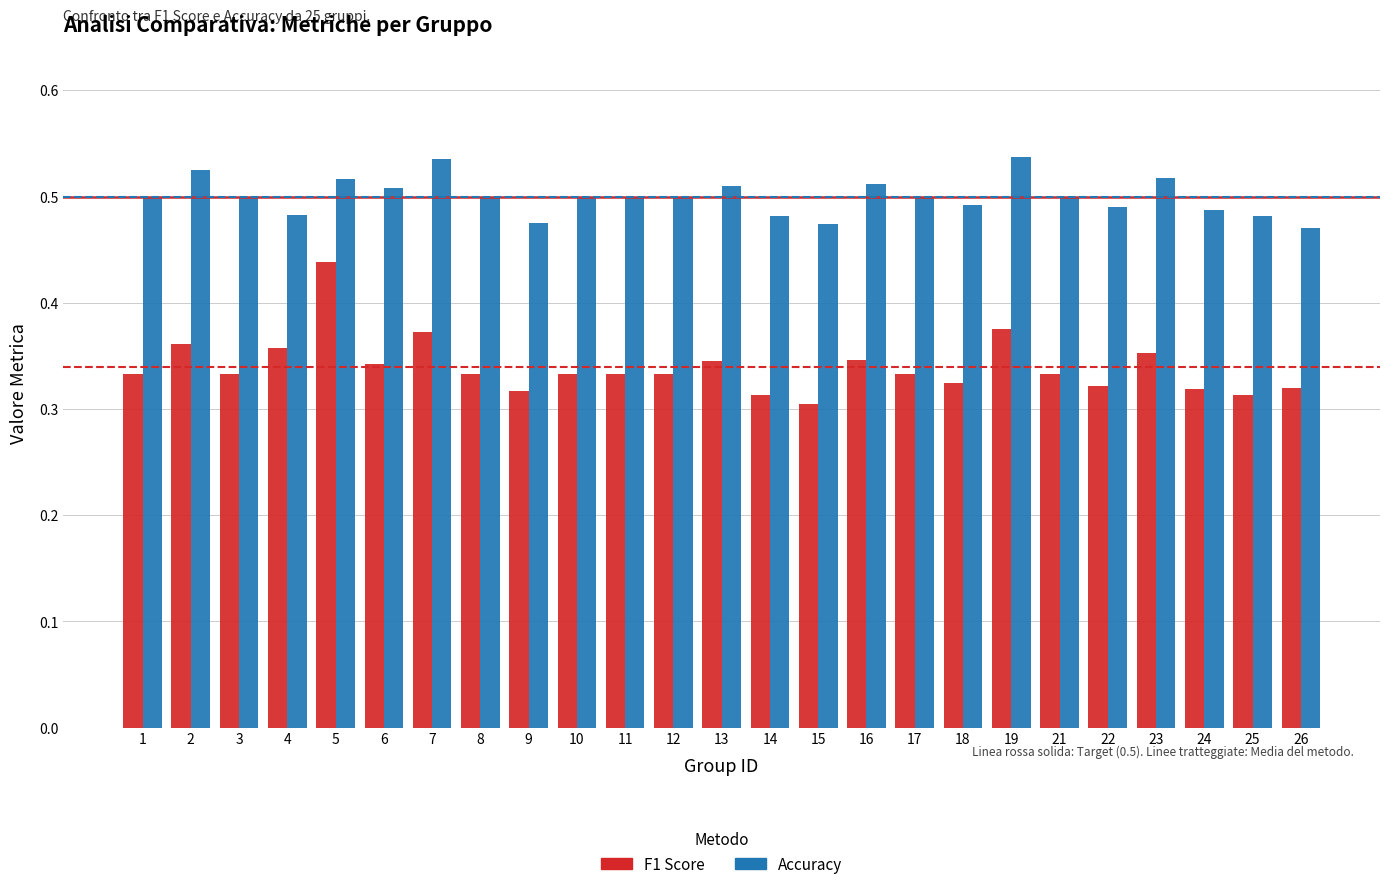

At which label does F1 Score reach its minimum?

15